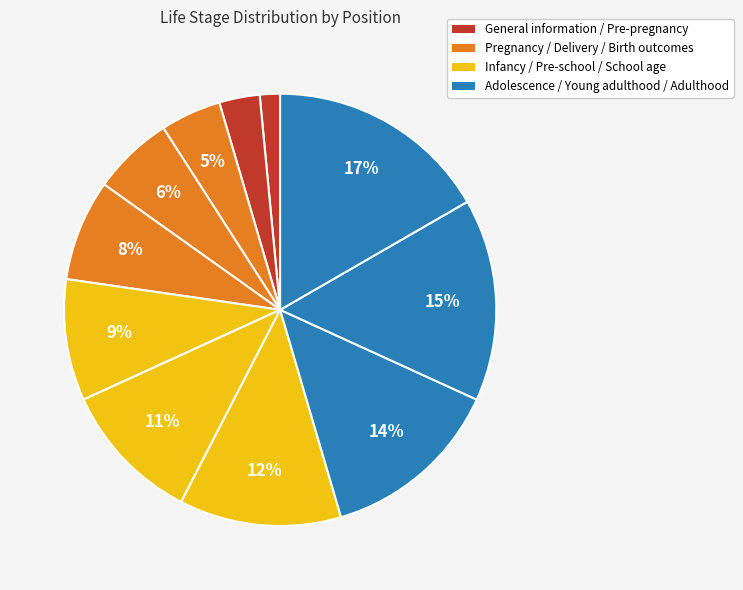

How many segments does this pie chart have?

11